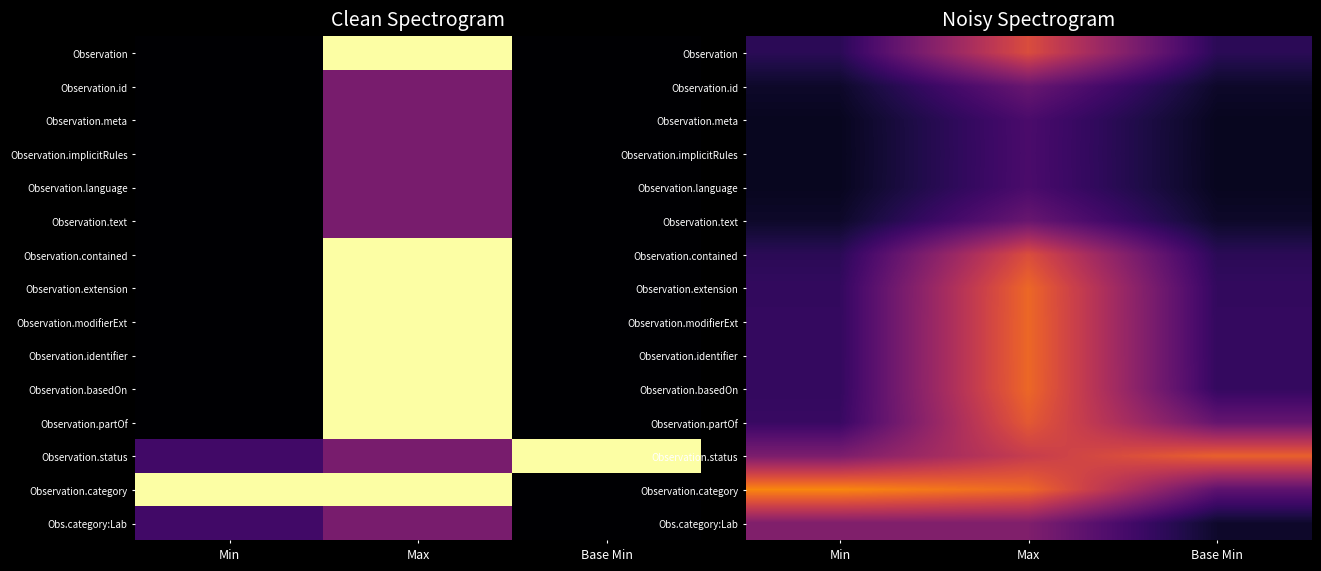

How many categories are shown in the chart?

3